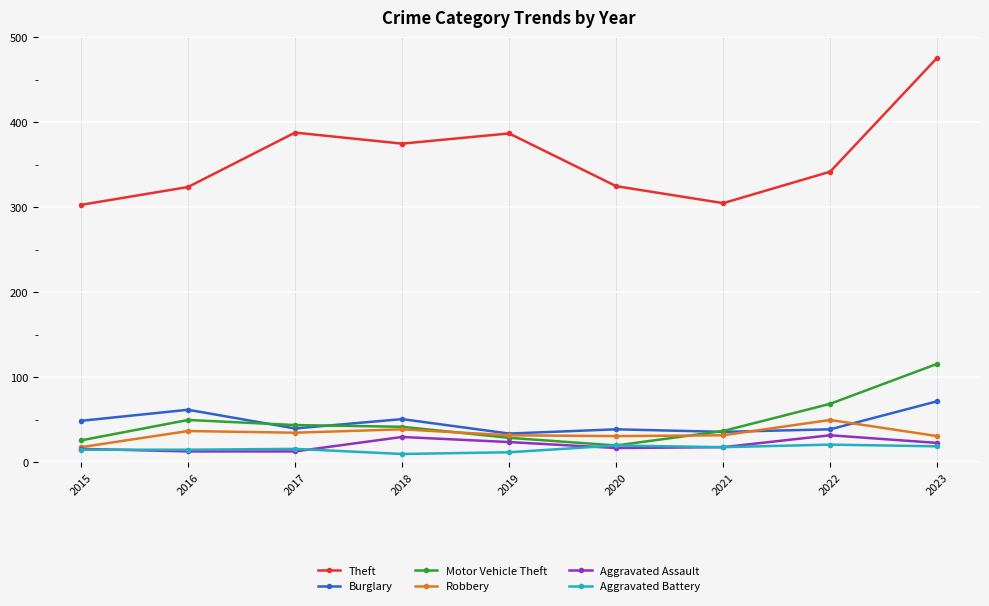

How many values in the Theft series are below 342?

4